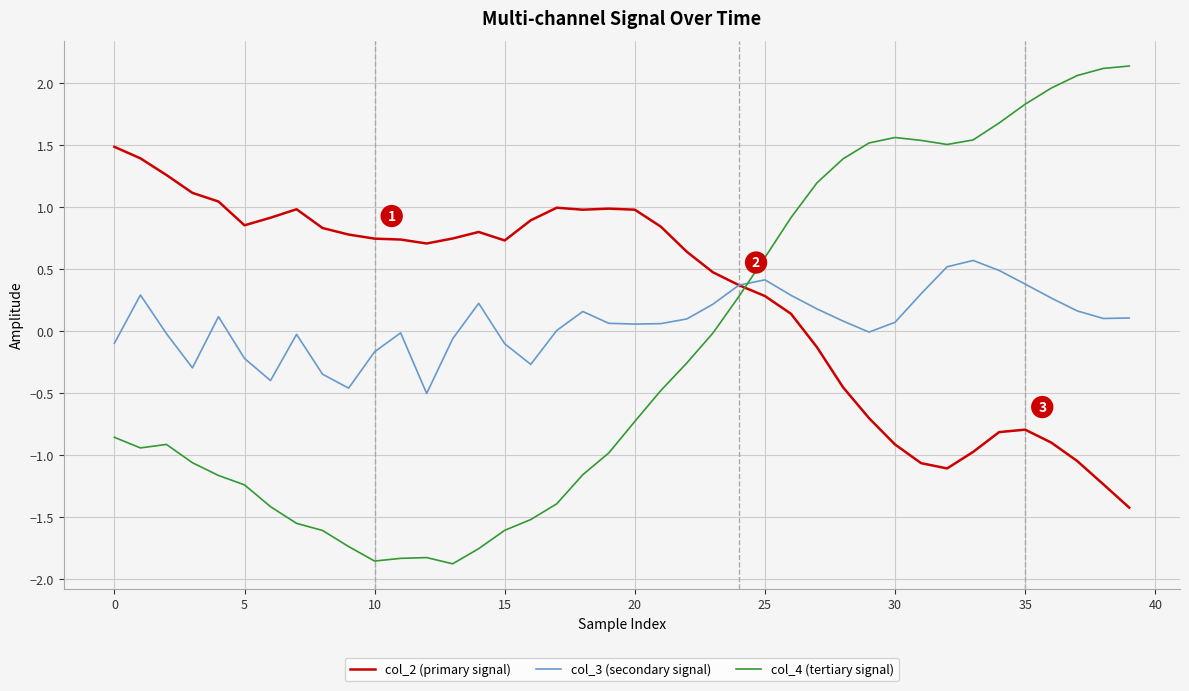

How many intersections are there between col_3 (secondary signal) and col_4 (tertiary signal)?

1